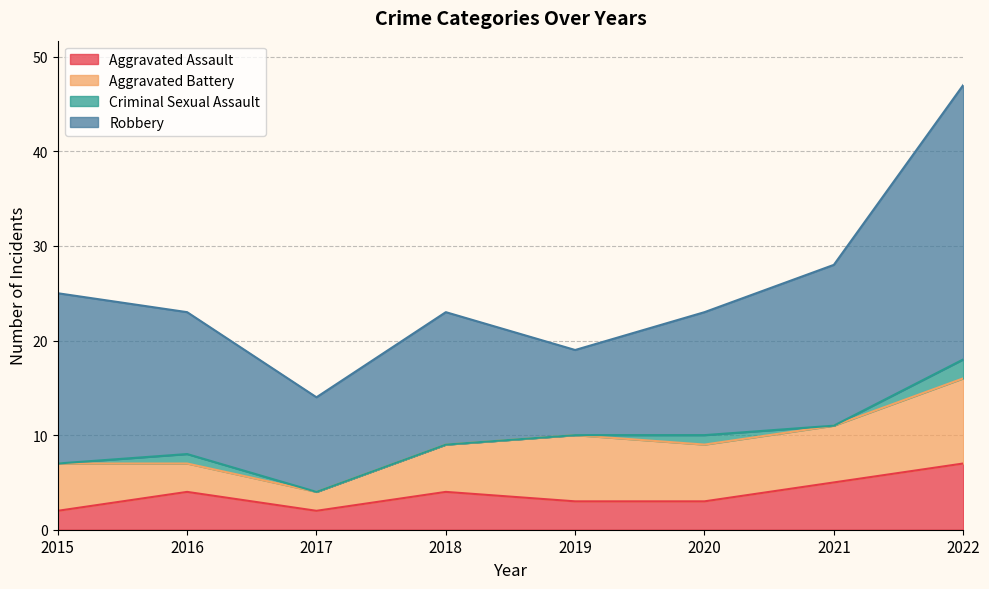

Does the chart display data point markers on the line(s)?

No